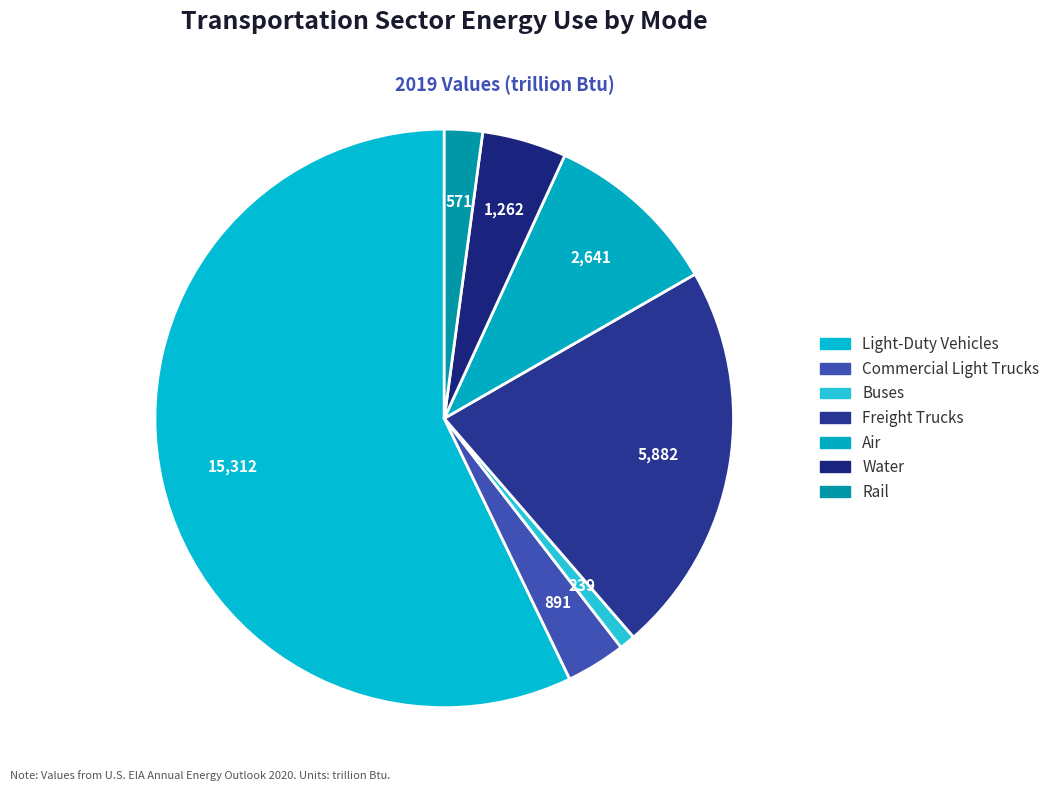

To the nearest percent, what is the difference between the largest and smallest slice percentages?

56%